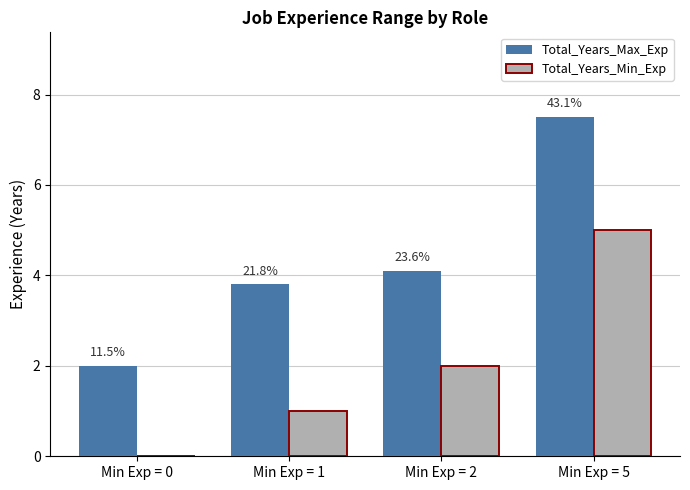

Are the bars grouped side by side (vs. stacked)?

Yes